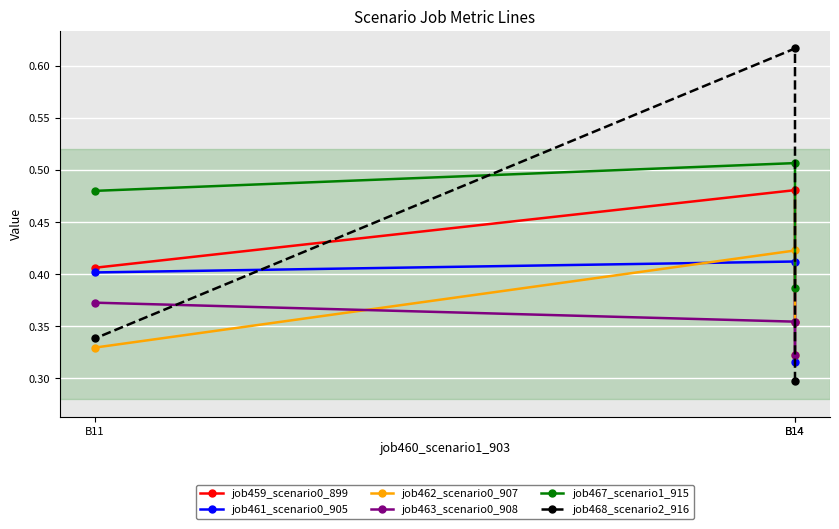

At which label is job459_scenario0_899 closest to 0?

B14